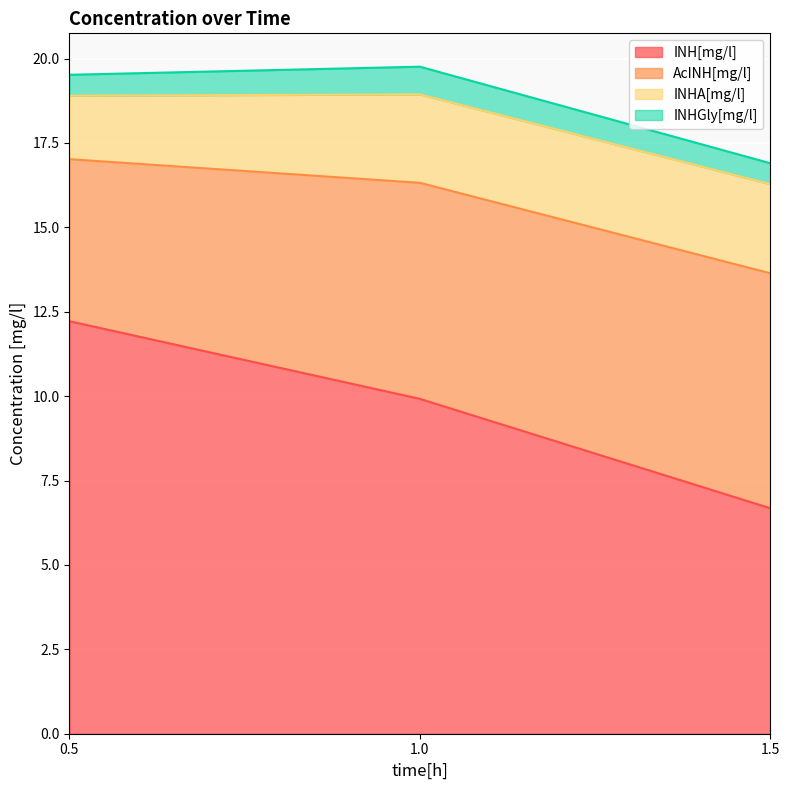

What is the approximate value of INHA[mg/l] at 1.5?

2.6